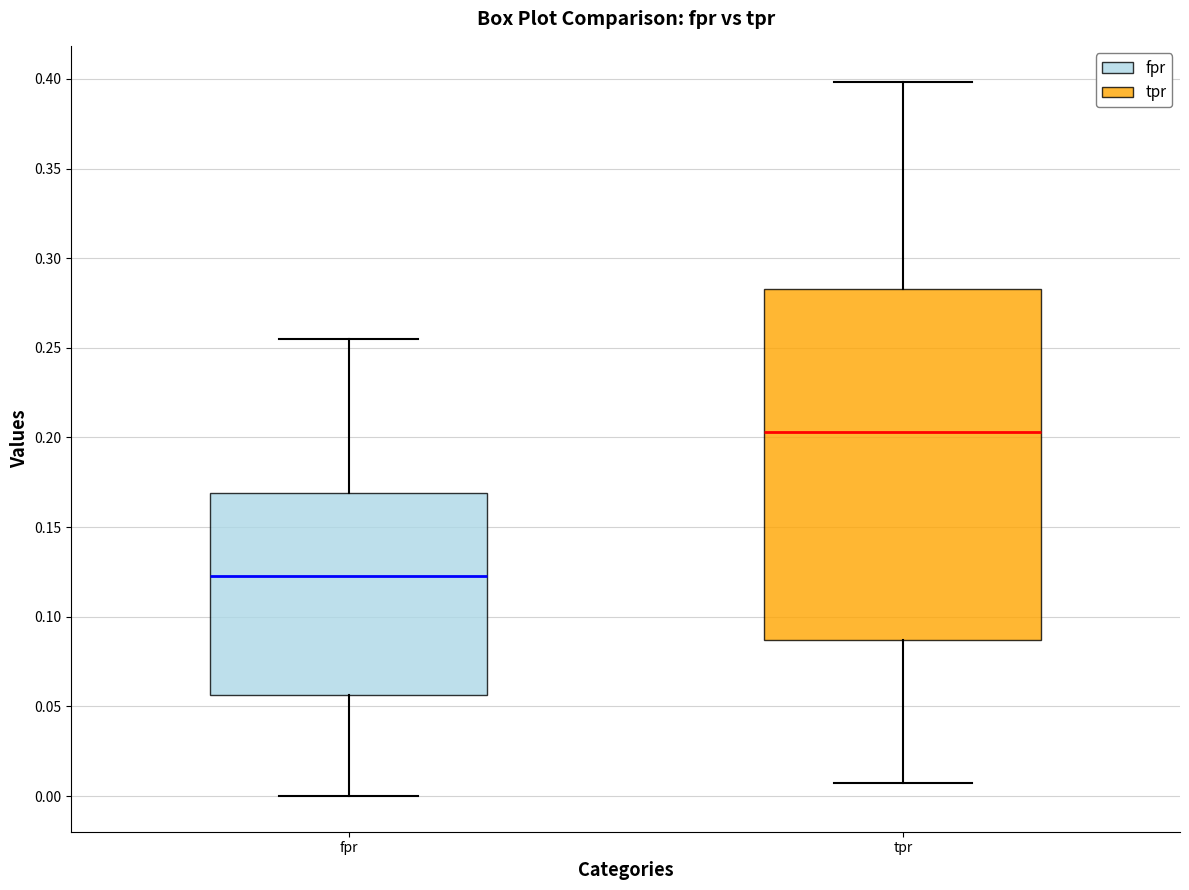

Comparing the boxes themselves (not the whiskers), which one is the tallest?

tpr